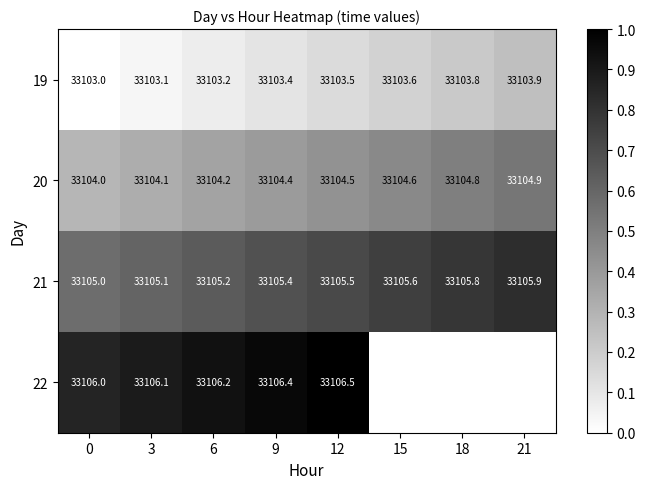

At 12, list the series in order from smallest to largest.

19, 20, 21, 22